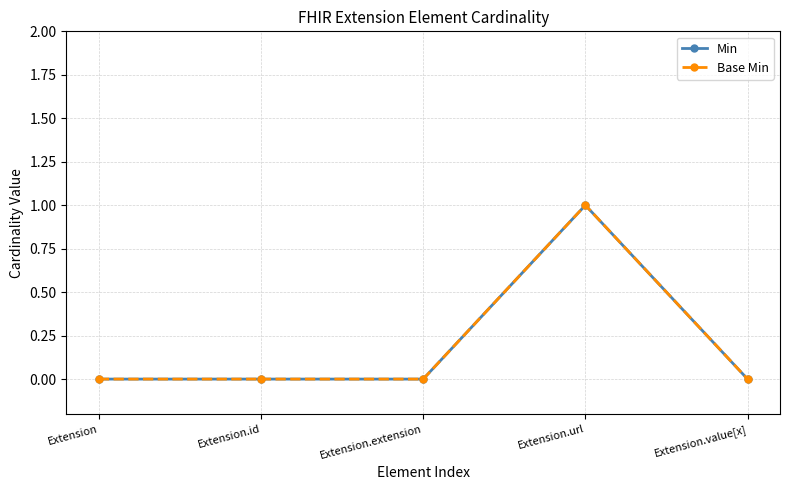

True or false: Min has a value of 0 at Extension.extension.

True